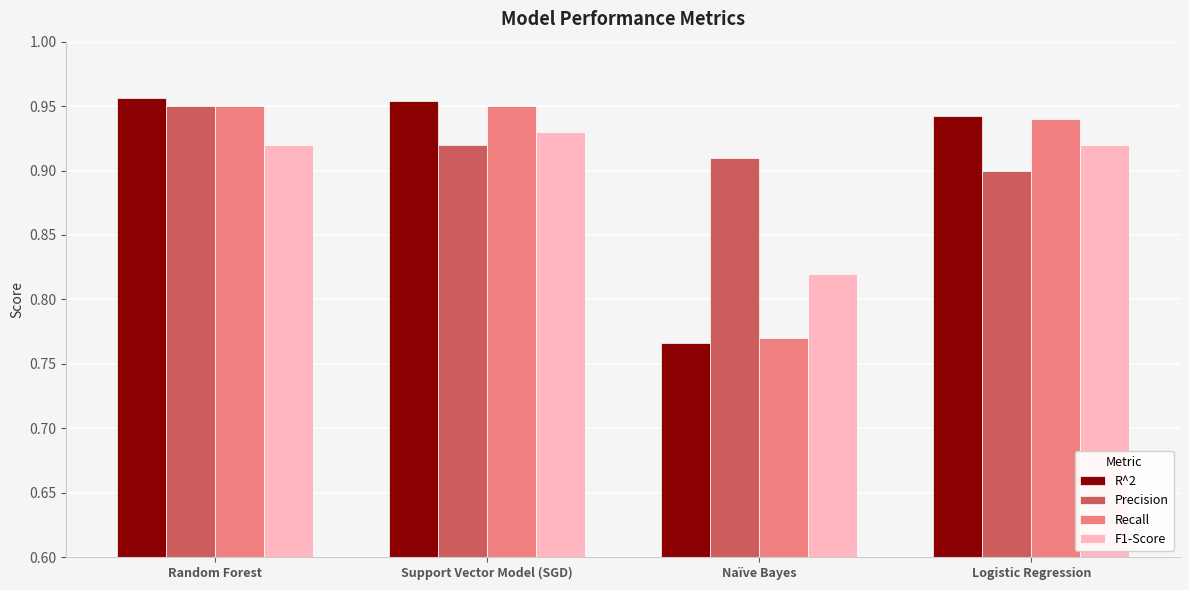

The R^2 series shows 1.3 at Support Vector Model (SGD). True or false?

False